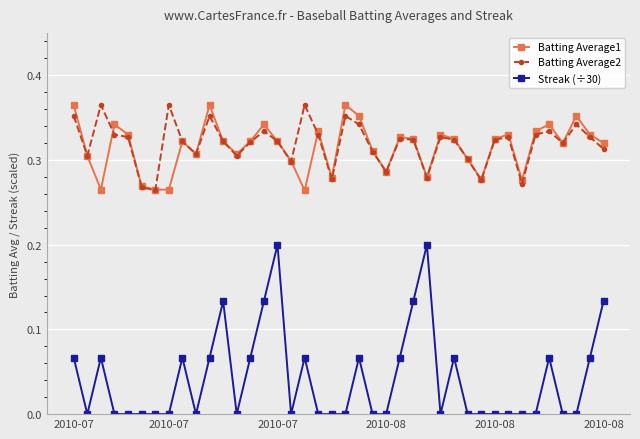

In Streak (÷30), how many points are higher than both neighbors (excluding endpoints)?

9